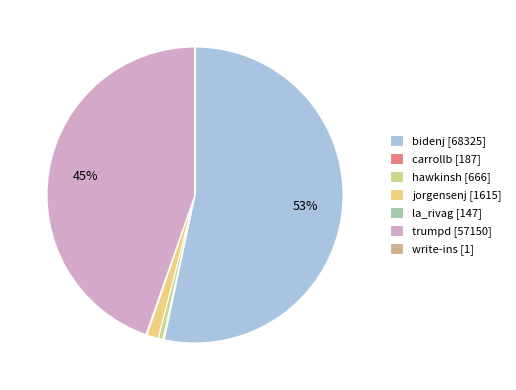

To the nearest percent, what percentage of the pie is trumpd [57150]?

45%